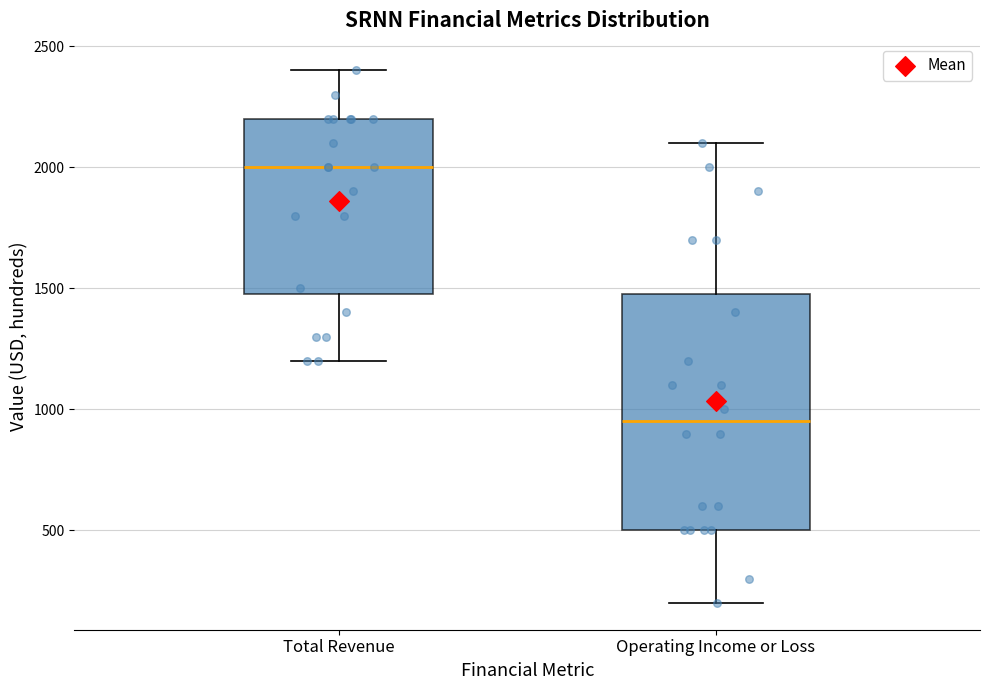

Comparing the boxes themselves (not the whiskers), which one is the tallest?

Operating Income or Loss